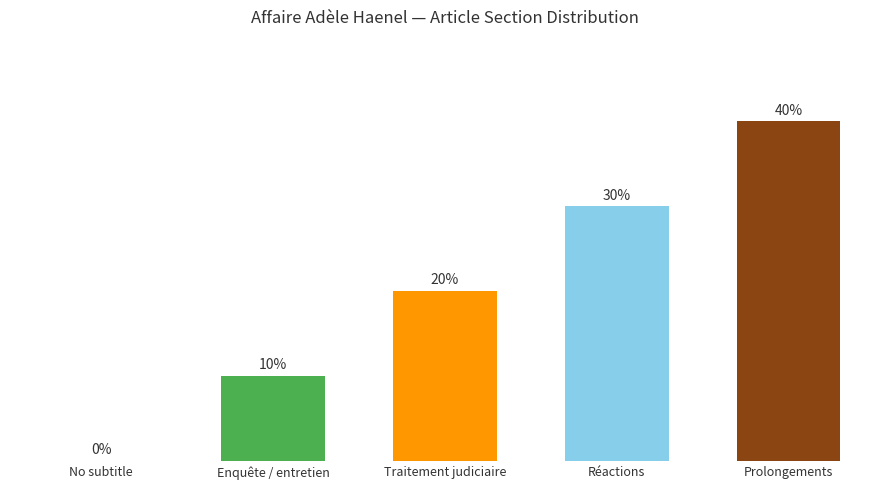

Are the bars horizontal?

No